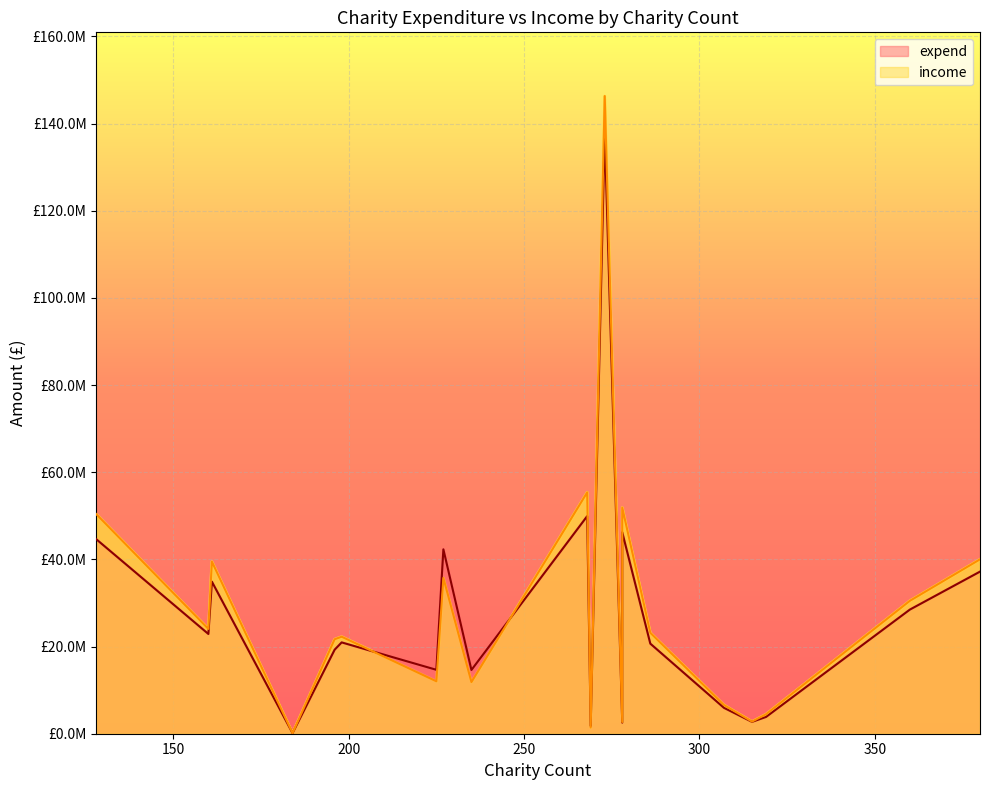

What are all the series names shown in the legend?

expend, income